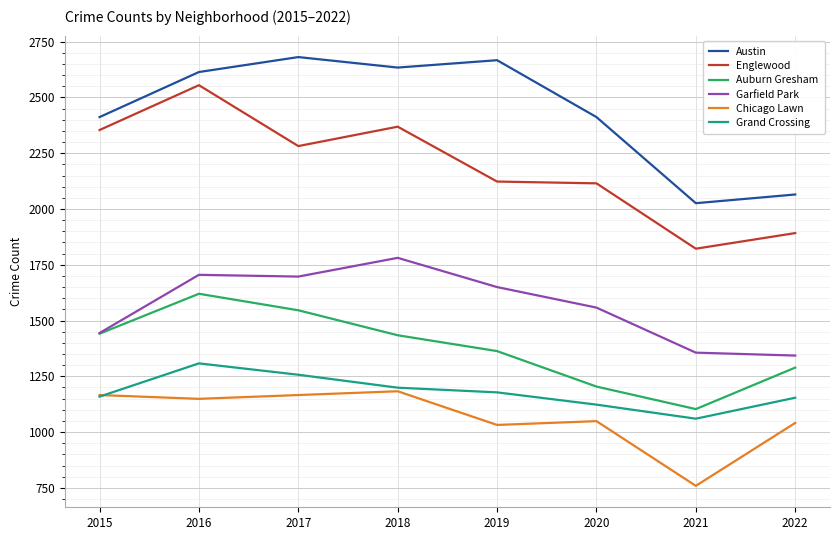

At which label does Grand Crossing reach its minimum?

2021